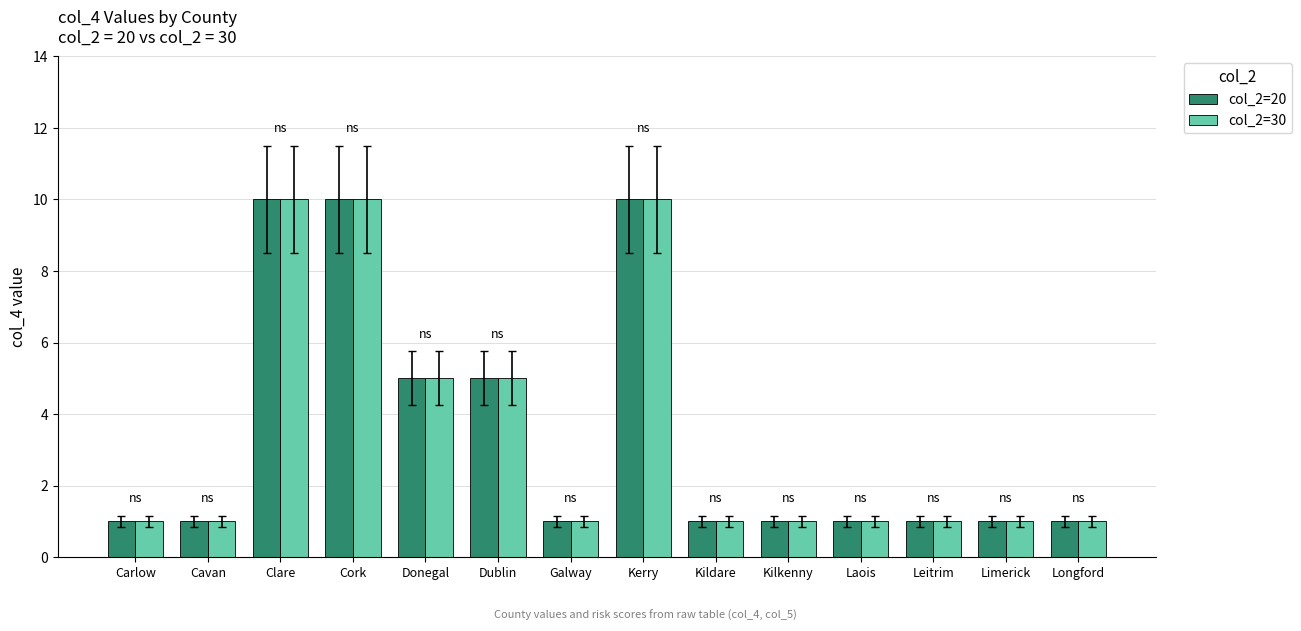

What is the label of the 9th bar from the right?

Dublin